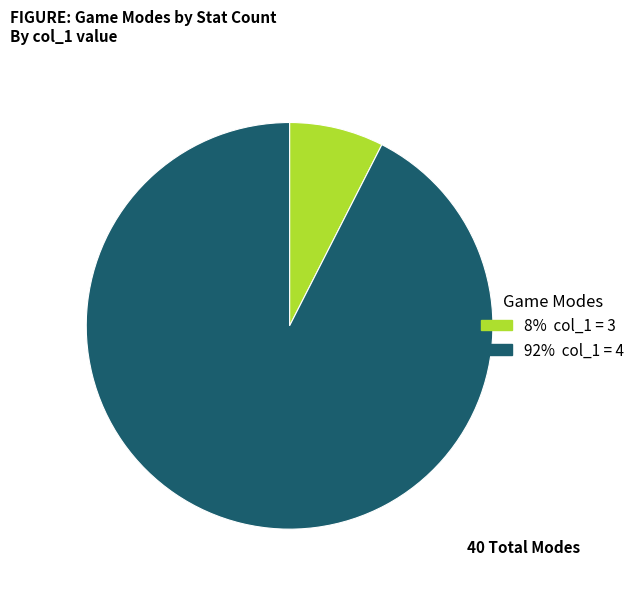

Is there any slice that represents more than half of the pie?

Yes